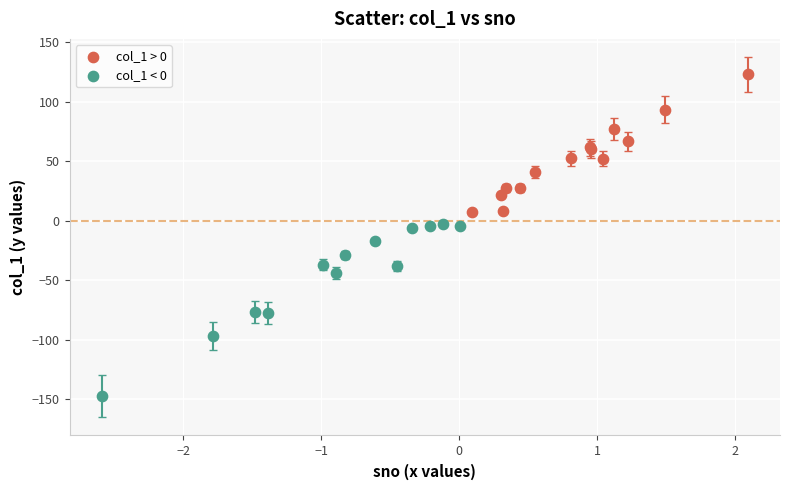

Which series has the widest spread of Y values?

col_1 < 0